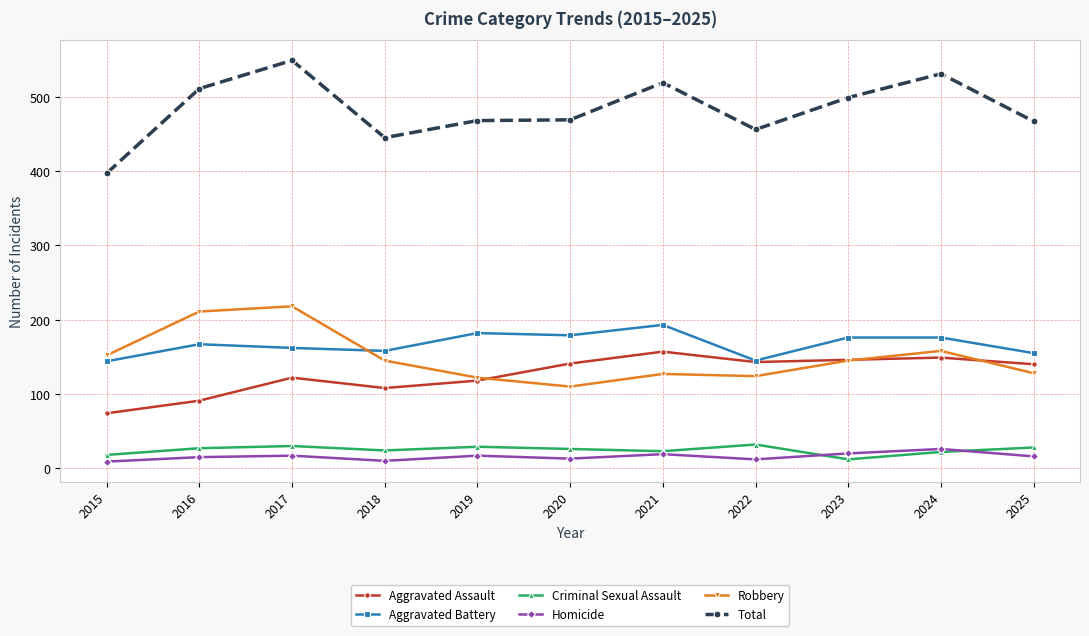

What is the maximum value shown in the chart?

549